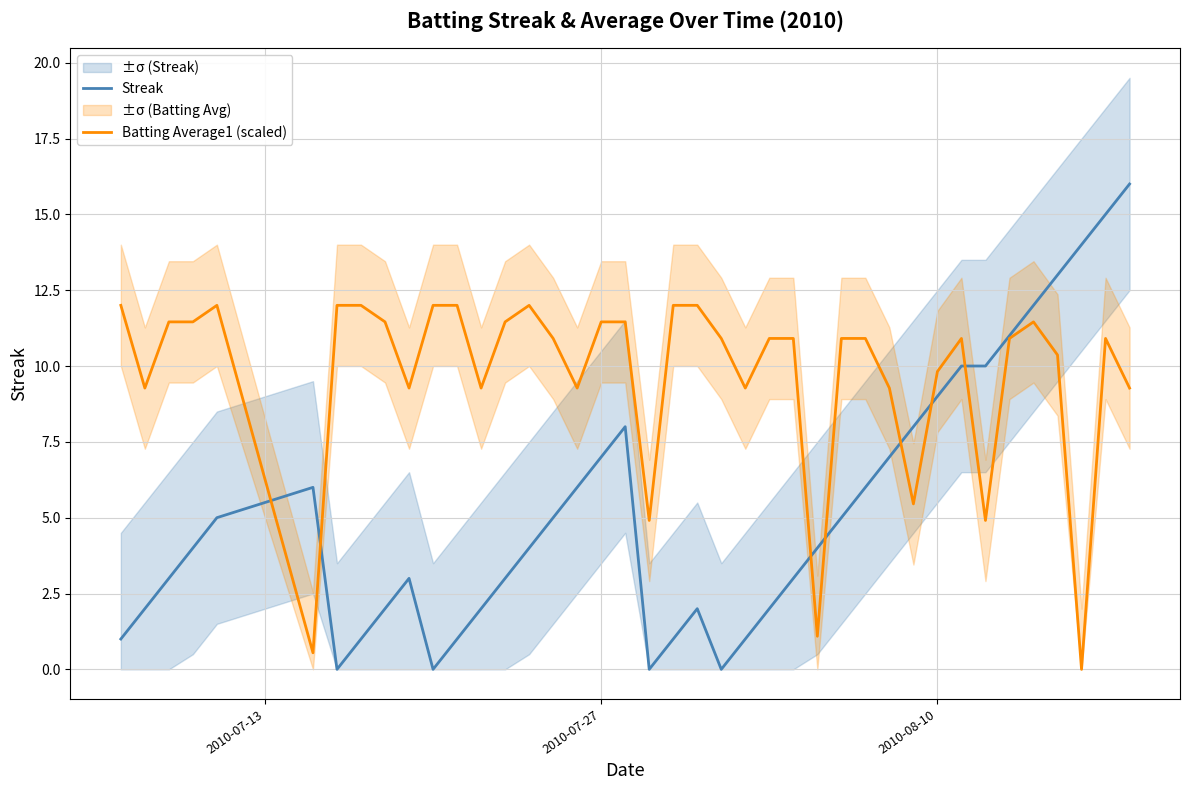

How many lines are shown in the chart?

2